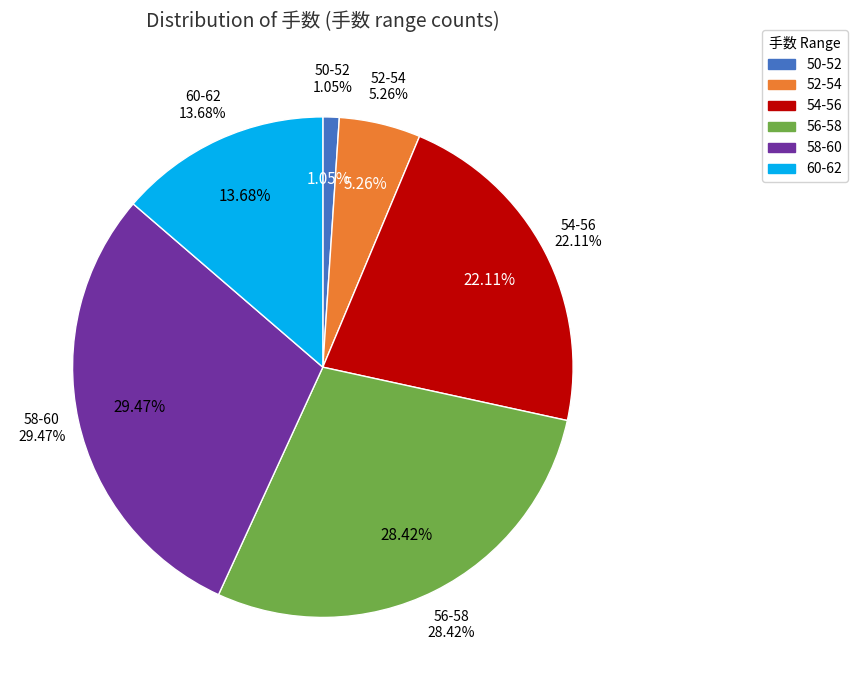

What percentage is the 60-62 slice, to the nearest percent?

14%